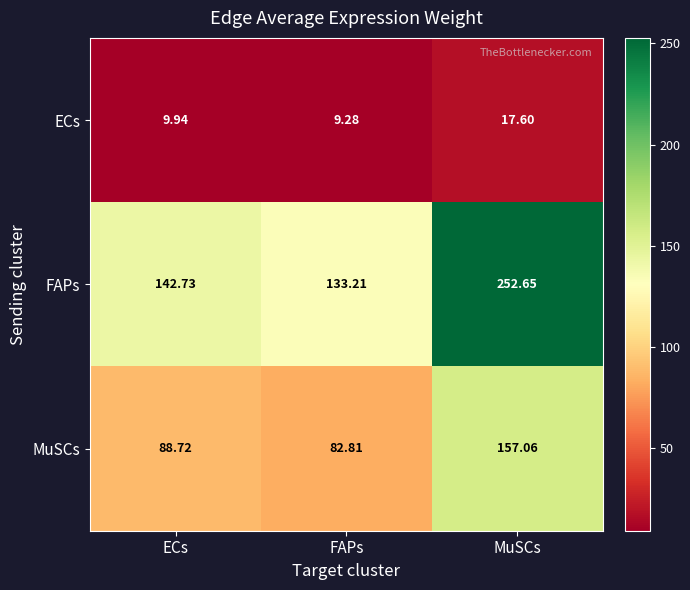

Which series has the largest total across all categories?

FAPs